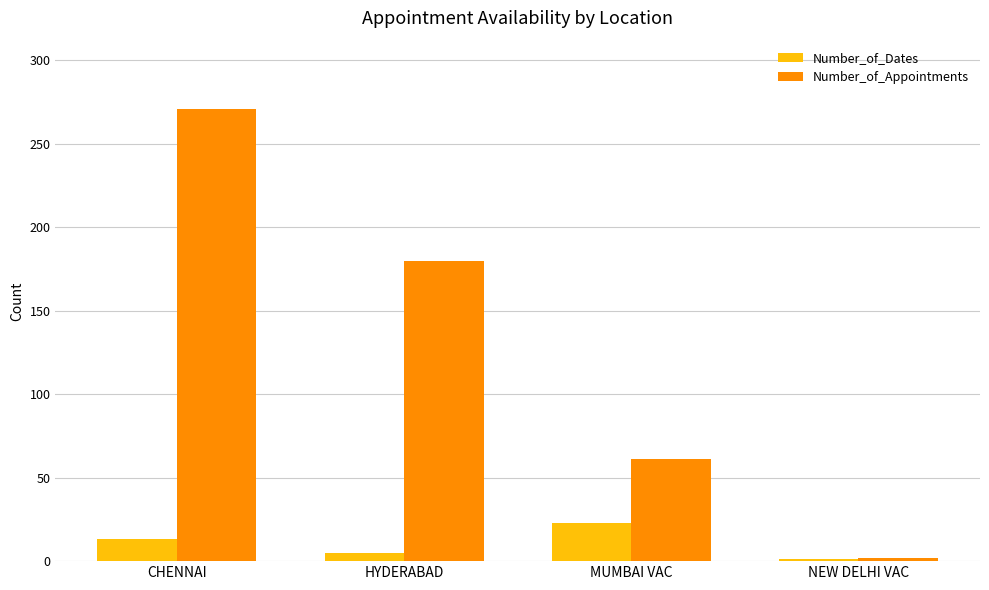

What are all the series names shown in the legend?

Number_of_Dates, Number_of_Appointments